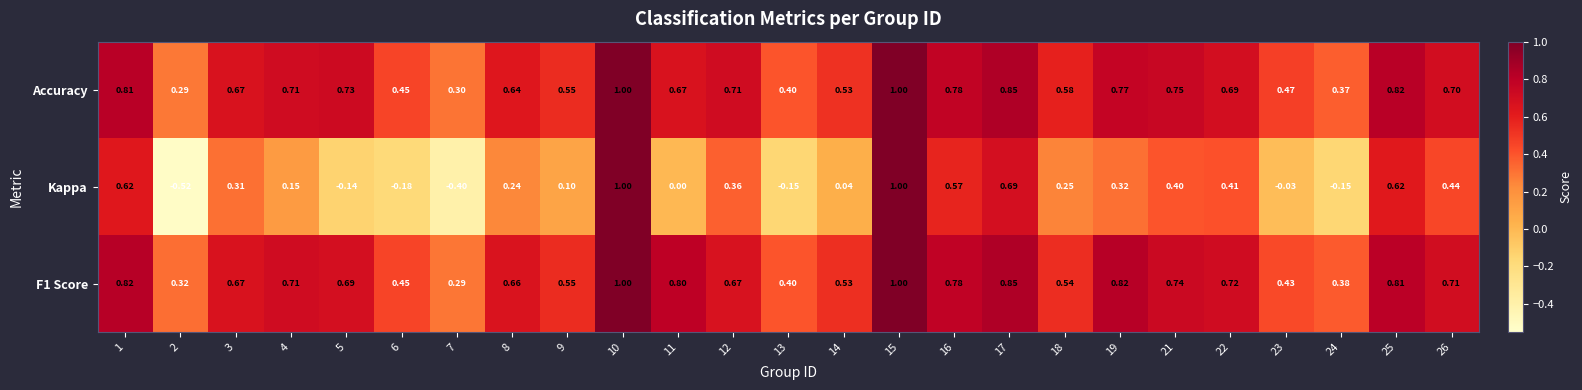

What is the total value across all series at 4?

1.6